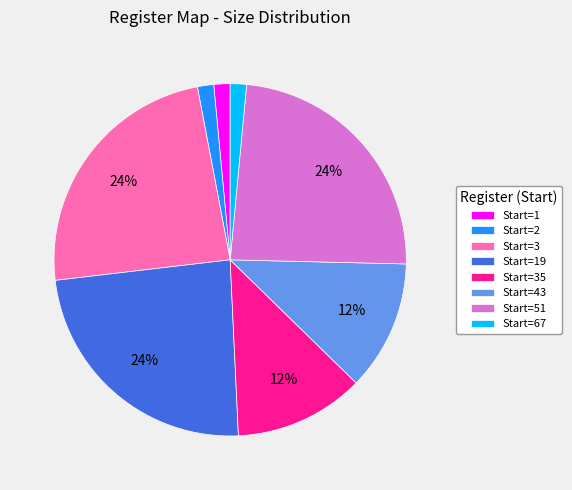

How many segments does this pie chart have?

8